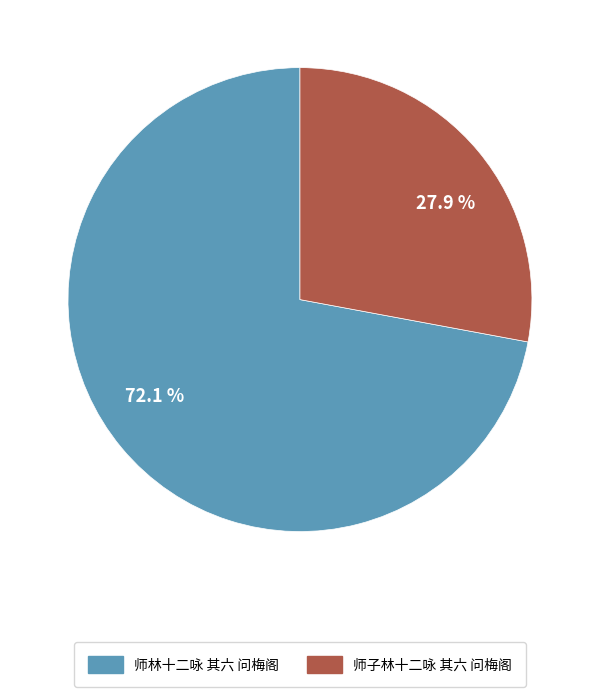

How much of the chart is everything except 72.1 %?

27.9%